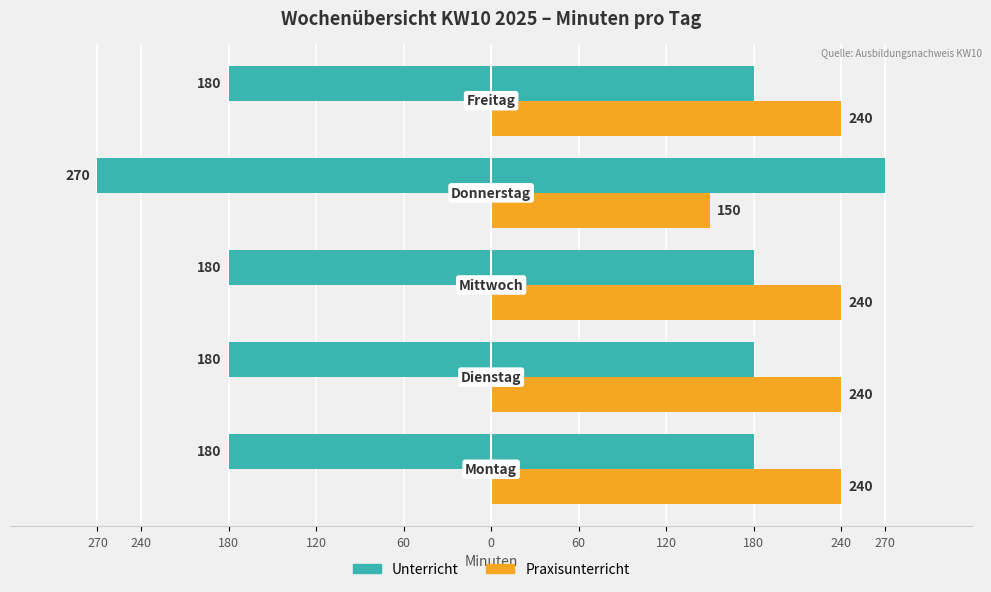

What is the difference between the highest and lowest values at 270?

60